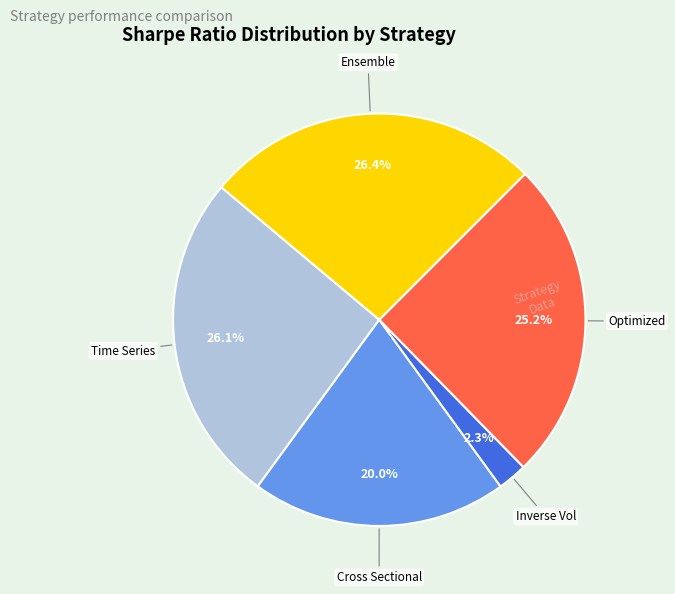

Is there a majority slice in this chart?

No